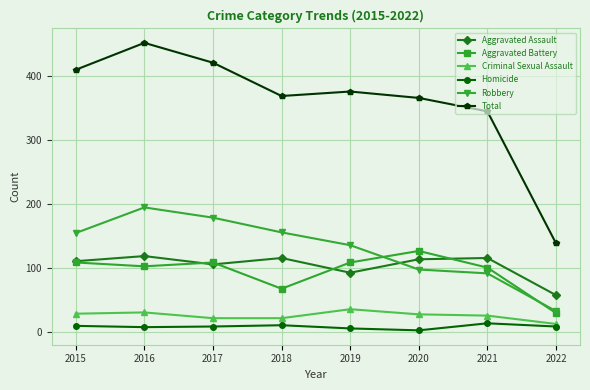

How many series are shown in this chart?

6